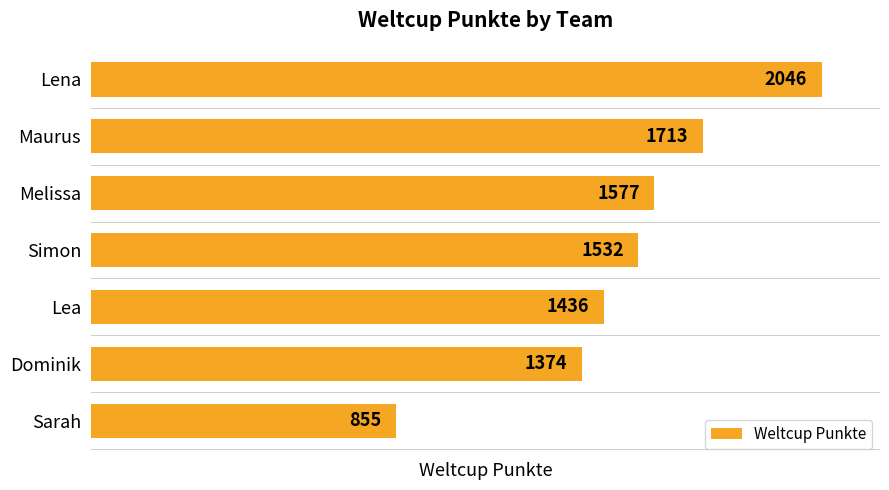

Between Sarah and Lea, which is larger?

Lea